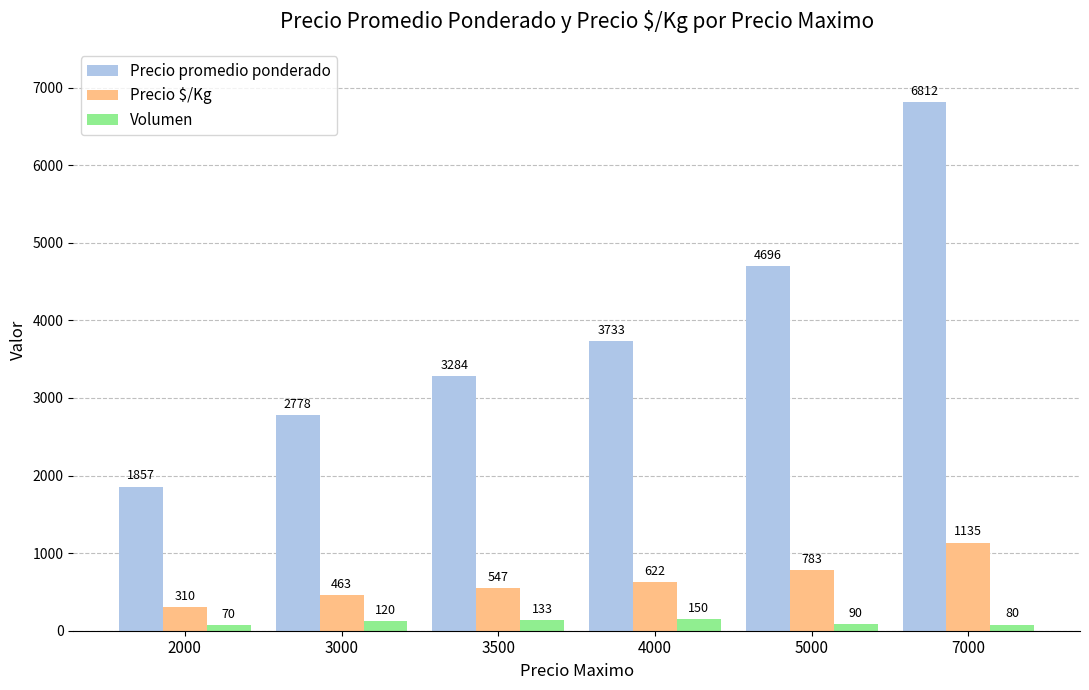

What is the difference between the second highest and second lowest values in the Volumen series?

53